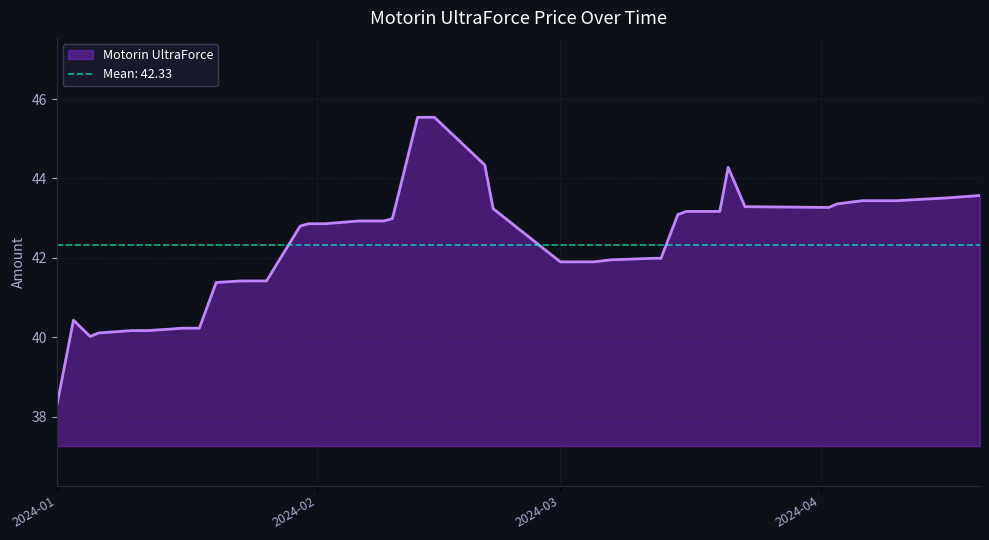

What is the maximum value for Motorin UltraForce?

45.5